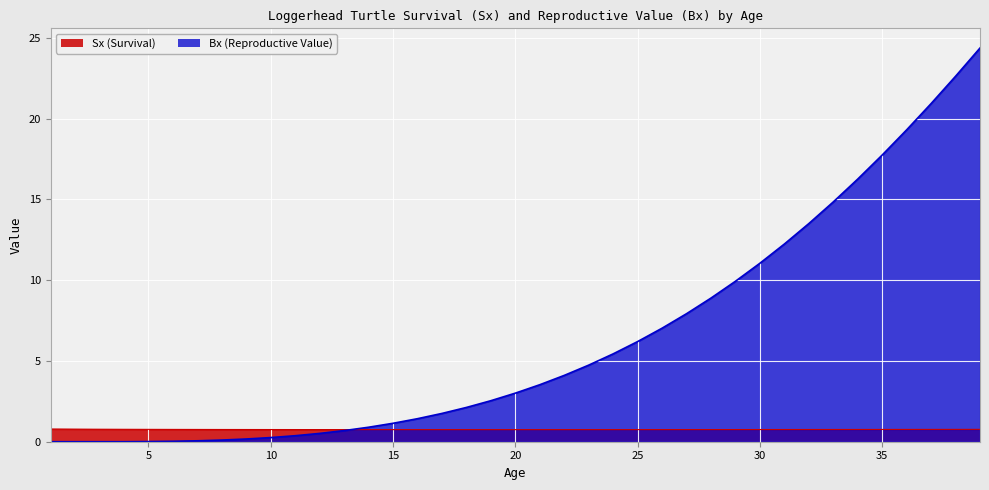

What is the value of the Sx point at the 33rd from the left?

0.8